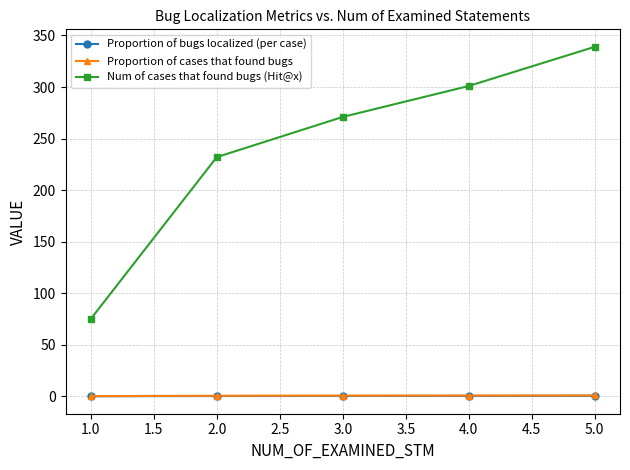

At how many categories does at least one series exceed 165?

4